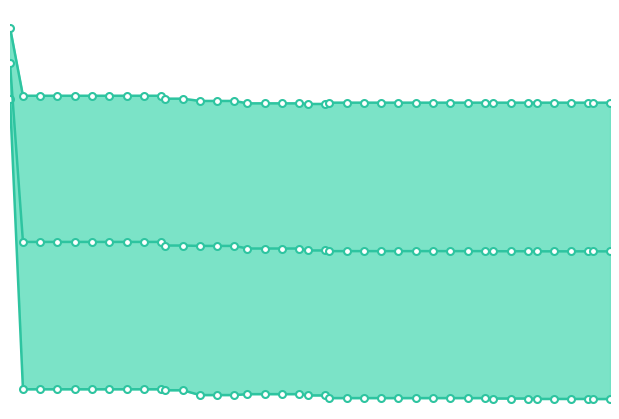

Rank the series by their maximum value, from lowest to highest.

best, mean, worst_line